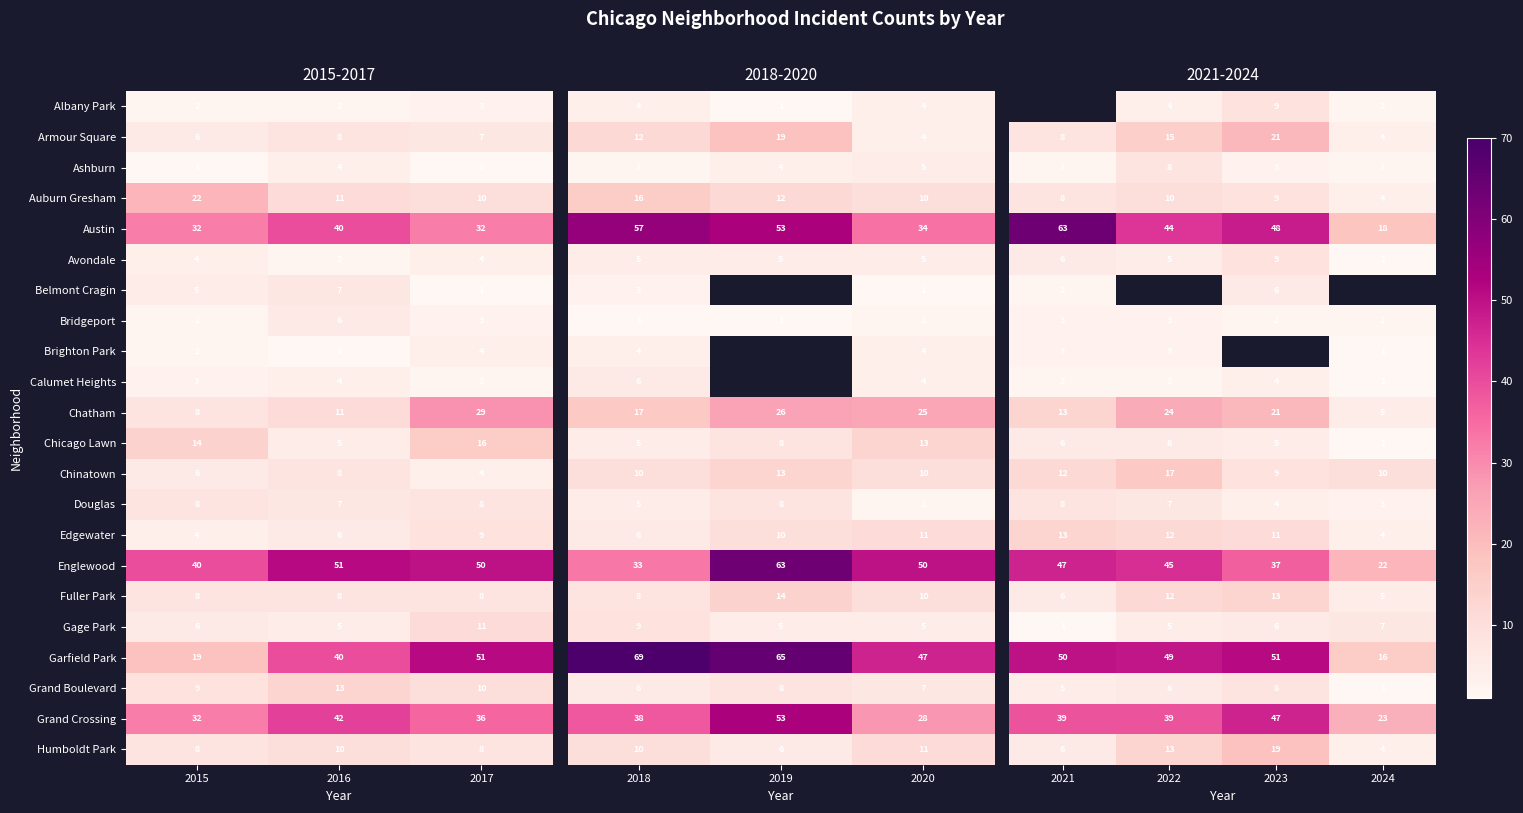

What is the sum of all Englewood values?

141